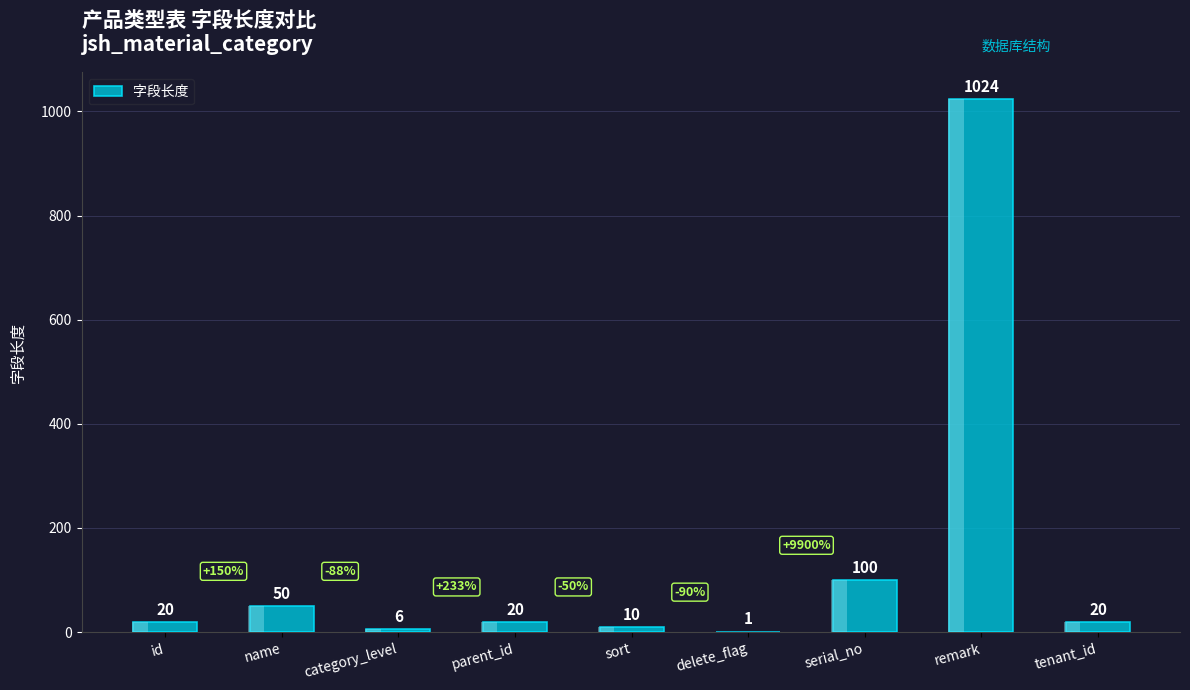

The chart shows a value of 50 at serial_no. True or false?

False